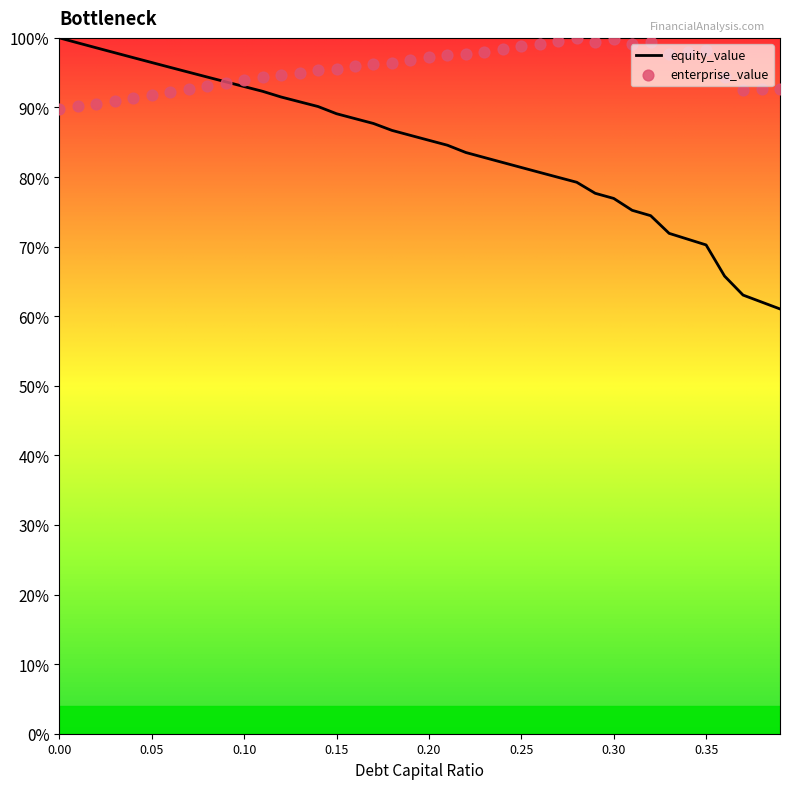

Which series has the largest total across all categories?

enterprise_value